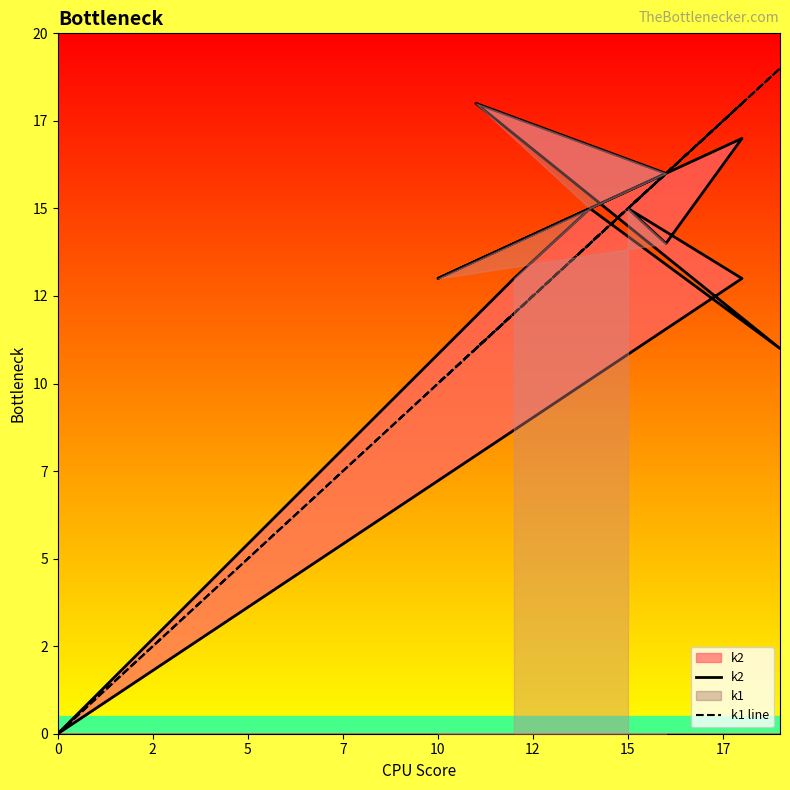

Where is the first local minimum for k2?

7